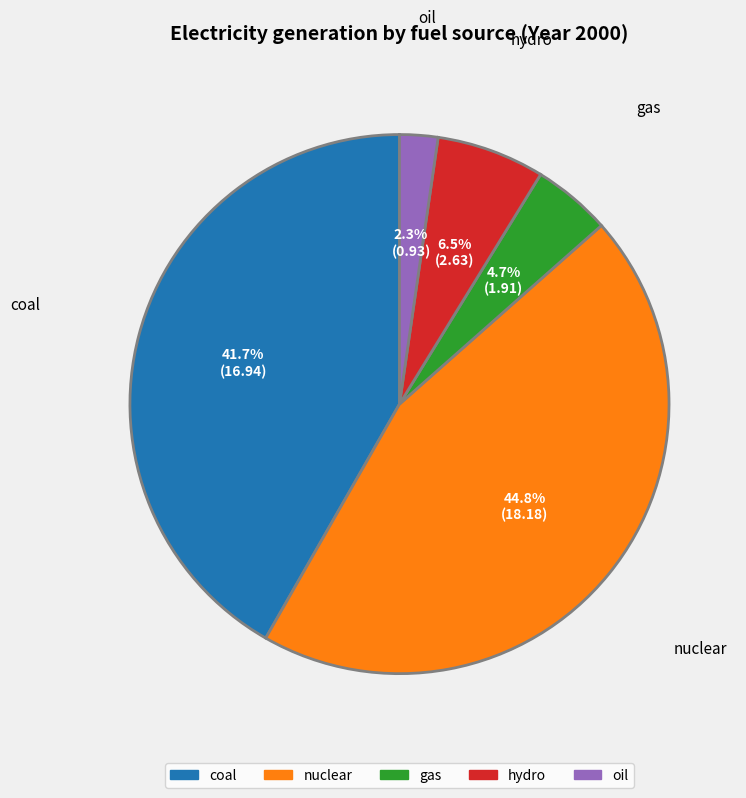

Is there a majority slice in this chart?

No